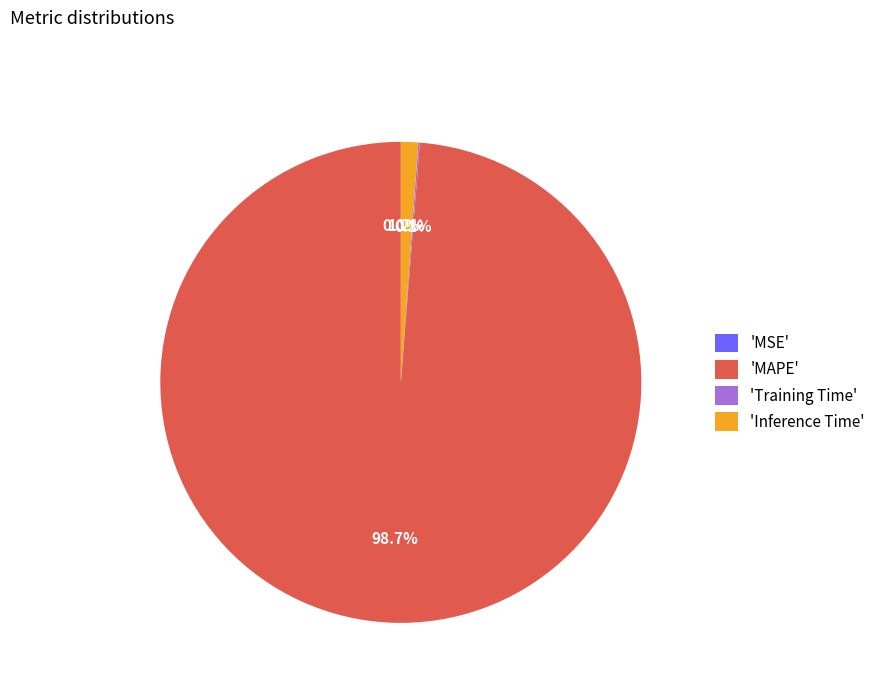

Does MAPE account for over 50% of the chart?

Yes